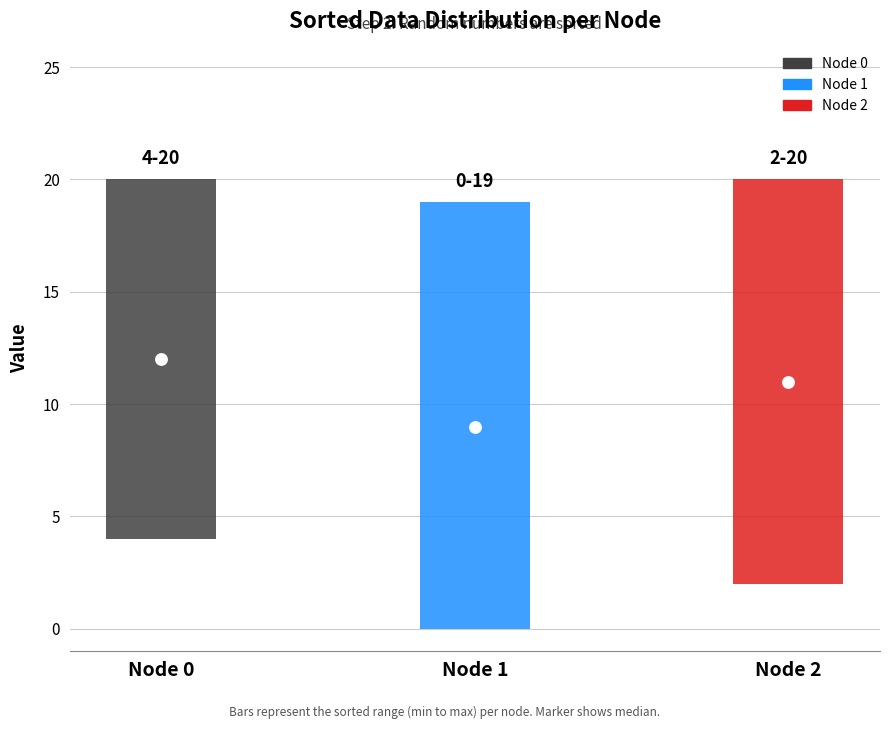

Which series has the widest spread of Y values?

Node 1